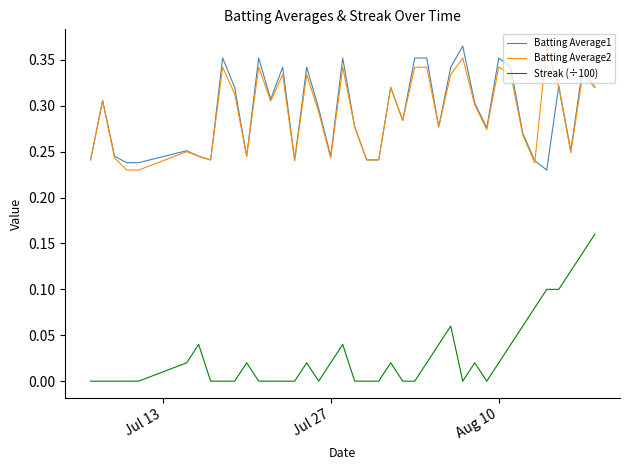

True or false: Streak (÷100) and Batting Average2 intersect in this chart.

False